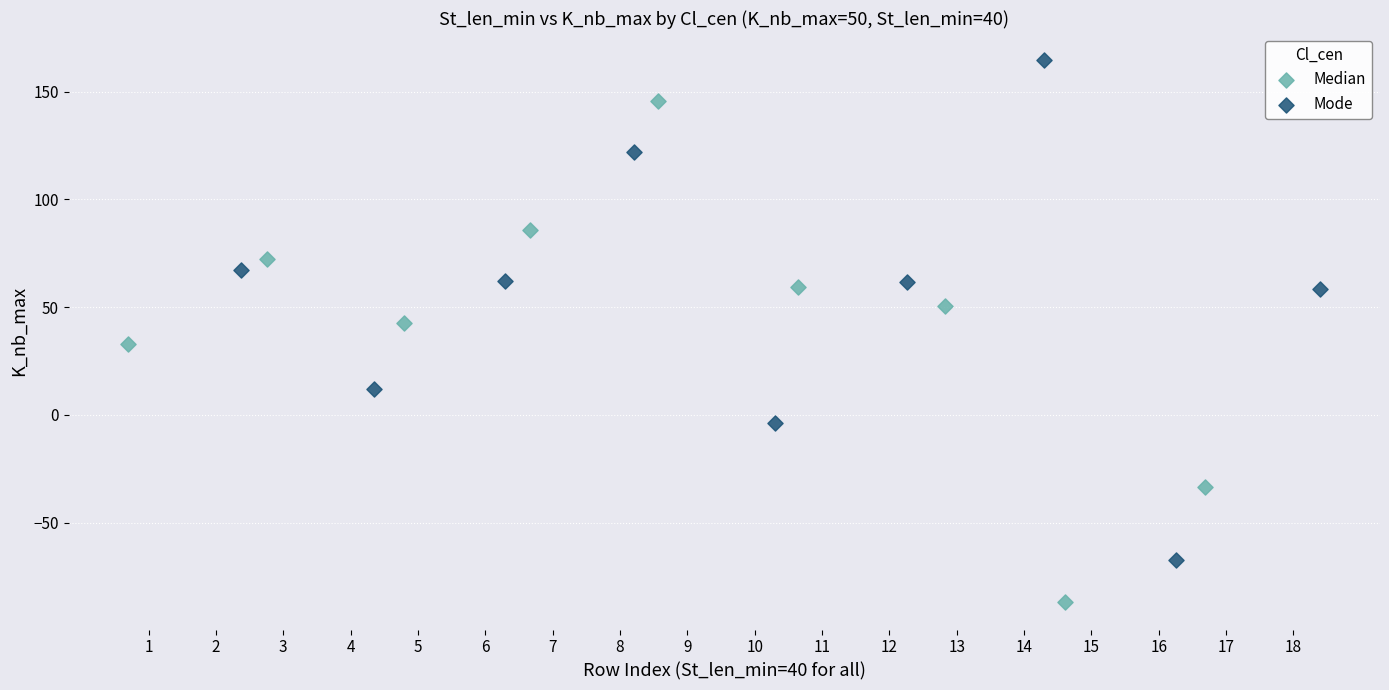

Which series reaches the maximum Y coordinate?

Mode